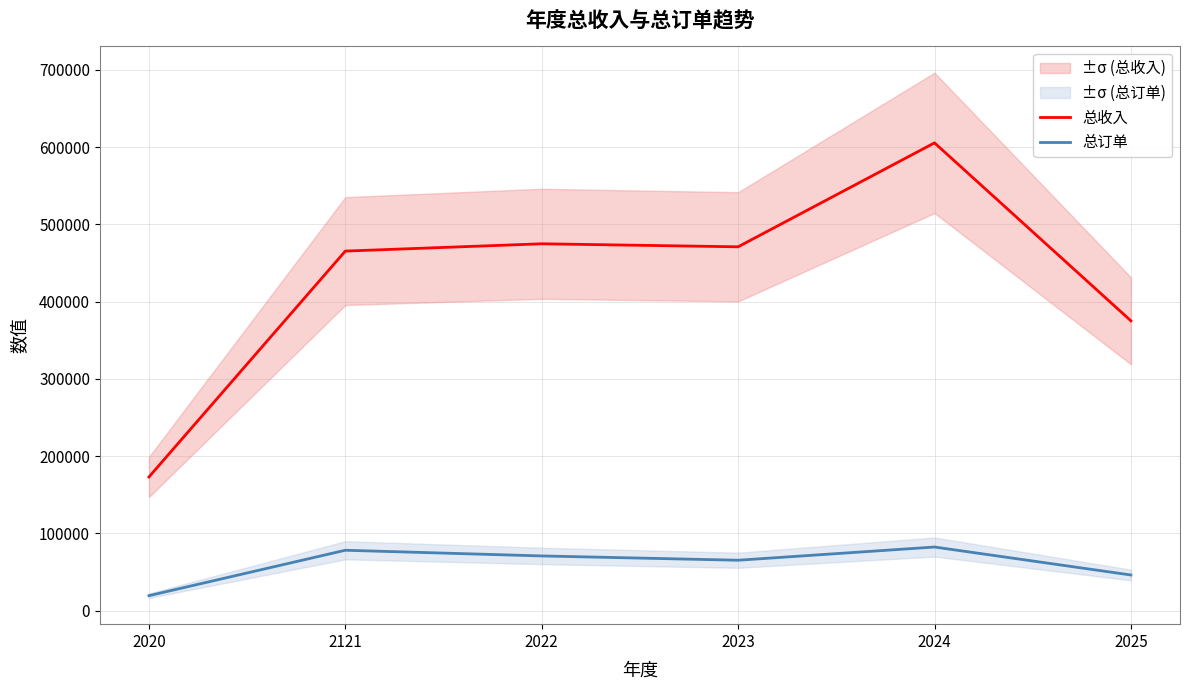

Where is 总订单 nearest to the value 50843?

2025